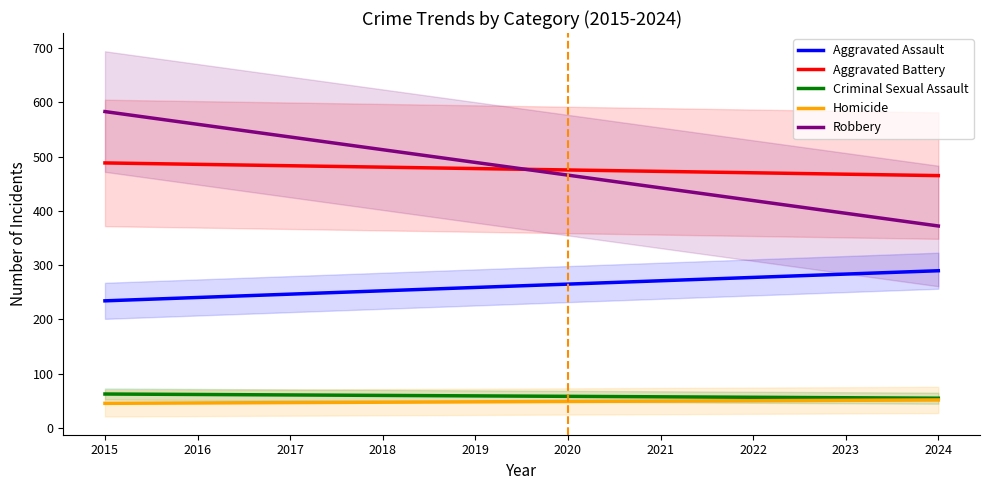

At which category is the sum across all series the highest?

2015